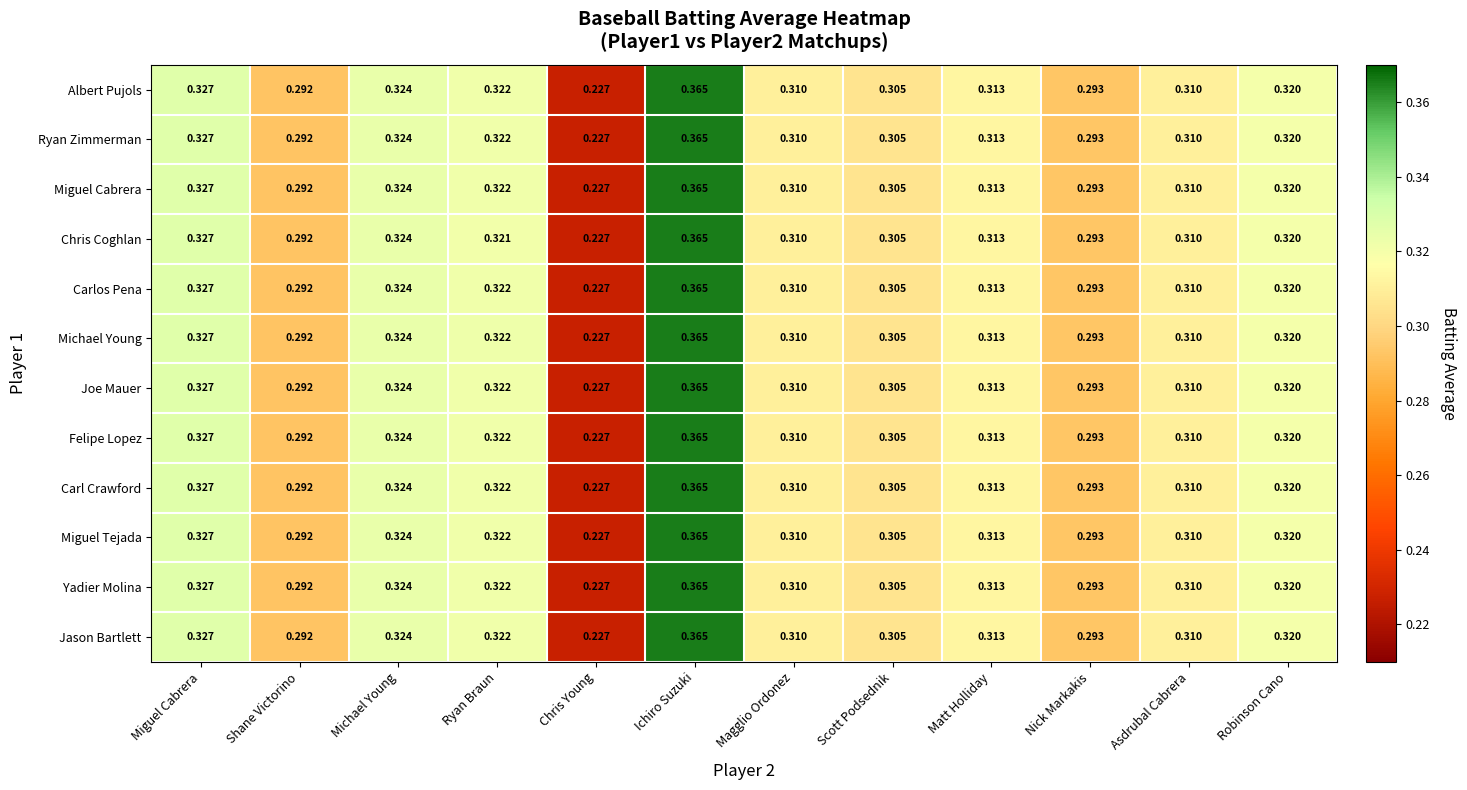

At which label does Yadier Molina reach its minimum?

Chris Young